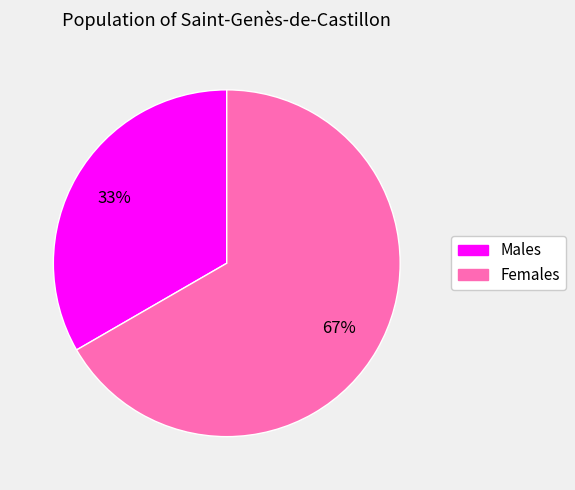

The Males slice represents 33% of the pie. True or false?

True